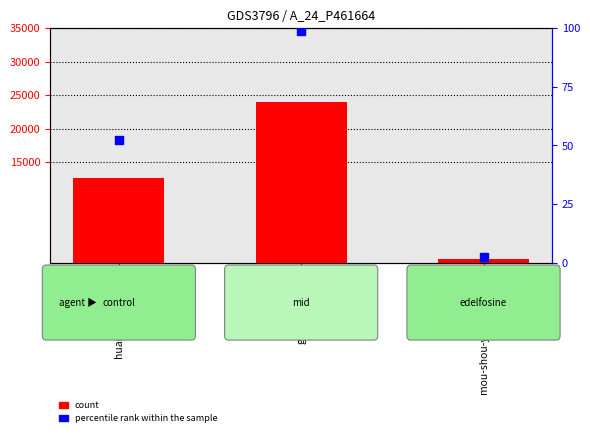

What are all the series names shown in the legend?

count, percentile rank within the sample